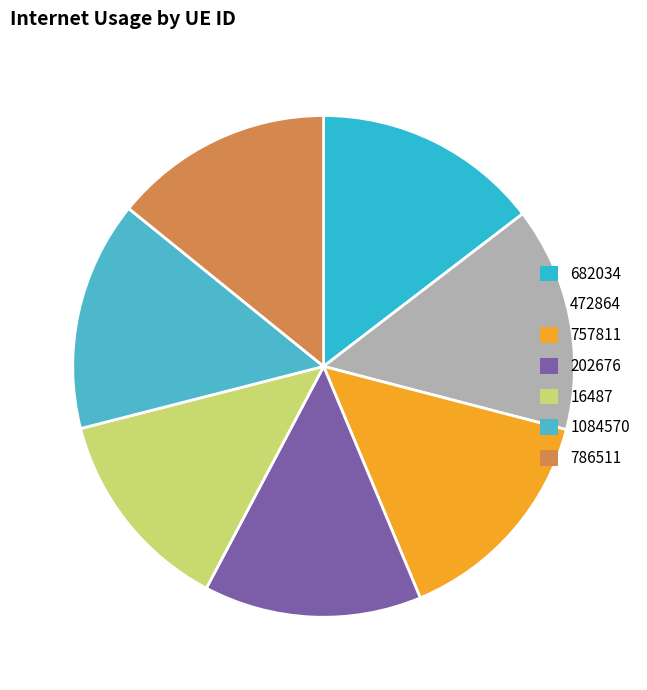

How many slices are in this pie chart?

7